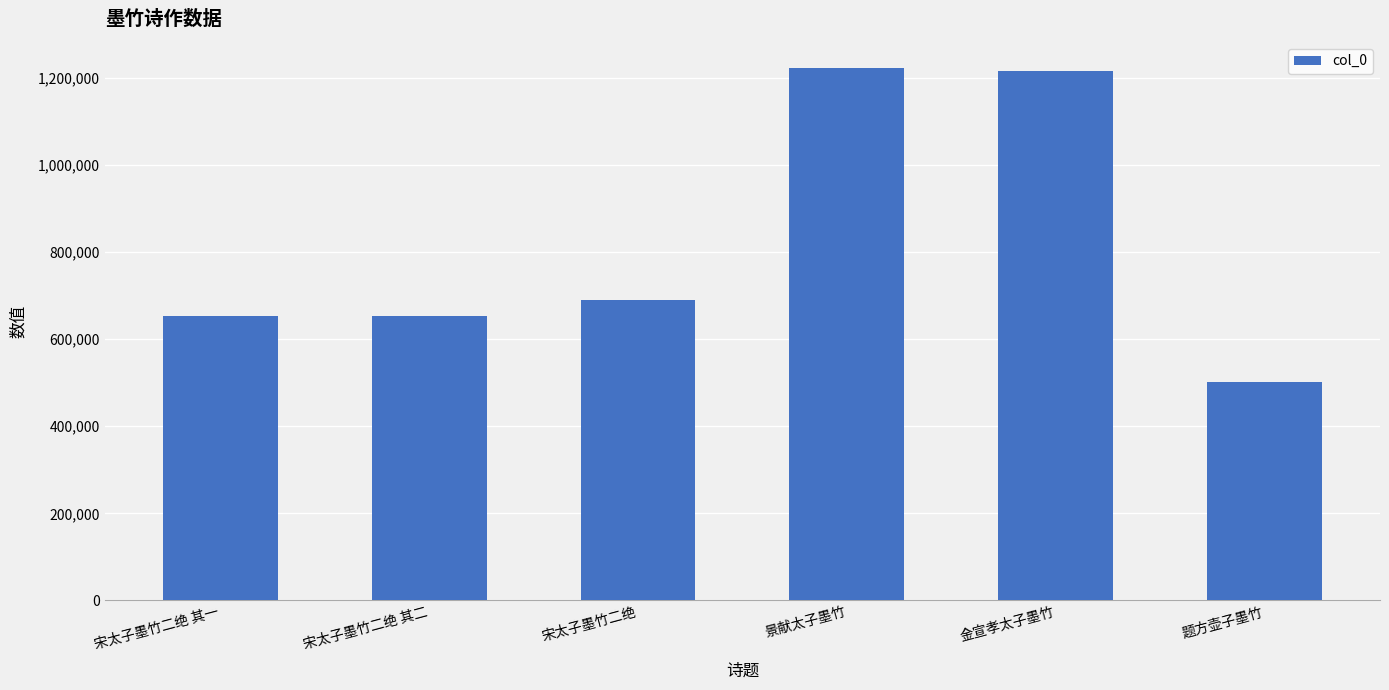

The chart shows a value of 653965 at 宋太子墨竹二绝 其一. True or false?

True